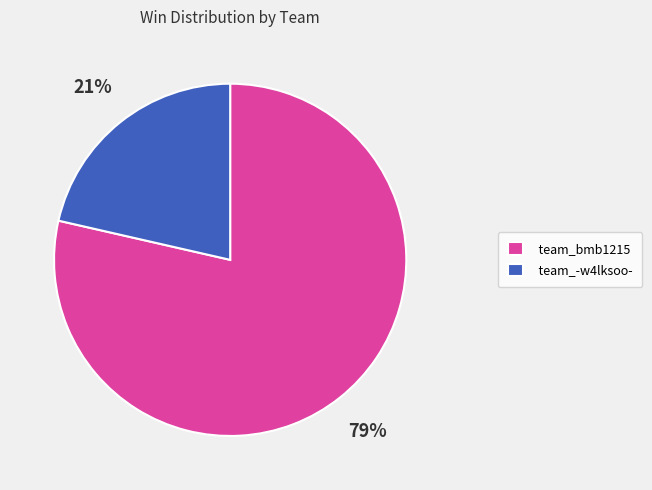

Which slice is the smallest?

team_-w4lksoo-